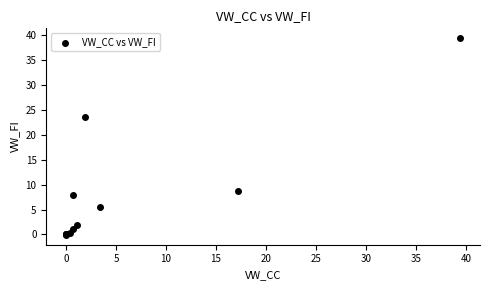

What Y value in the scatter plot is closest to 19?

23.6